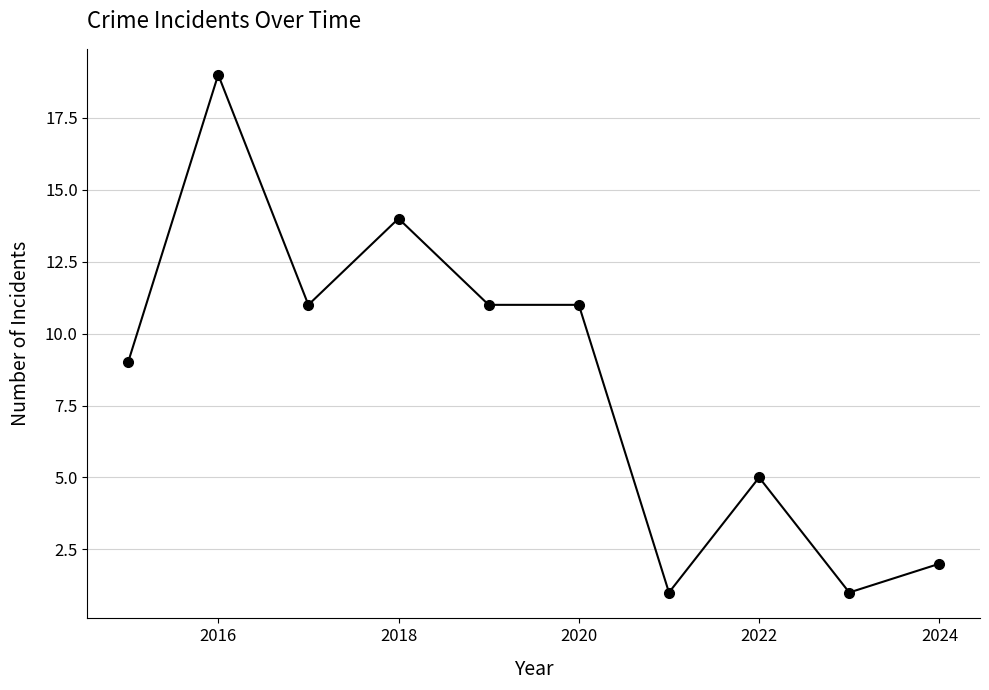

What is the average value?

8